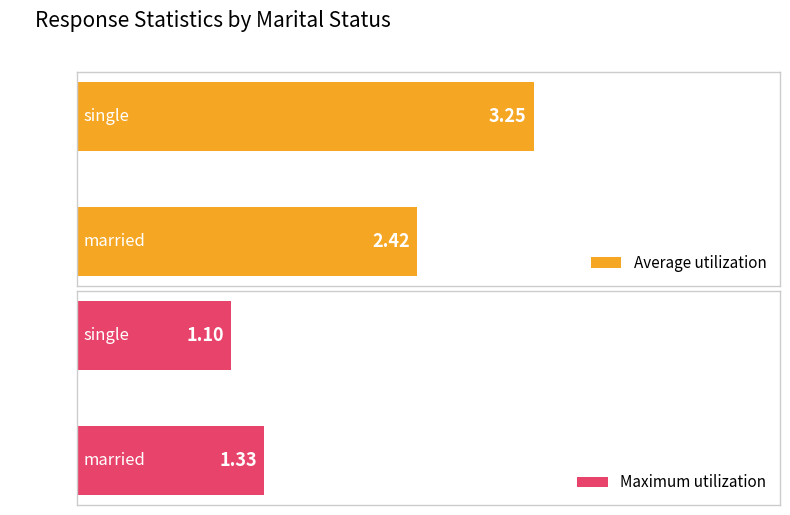

What is the greatest value displayed?

3.2